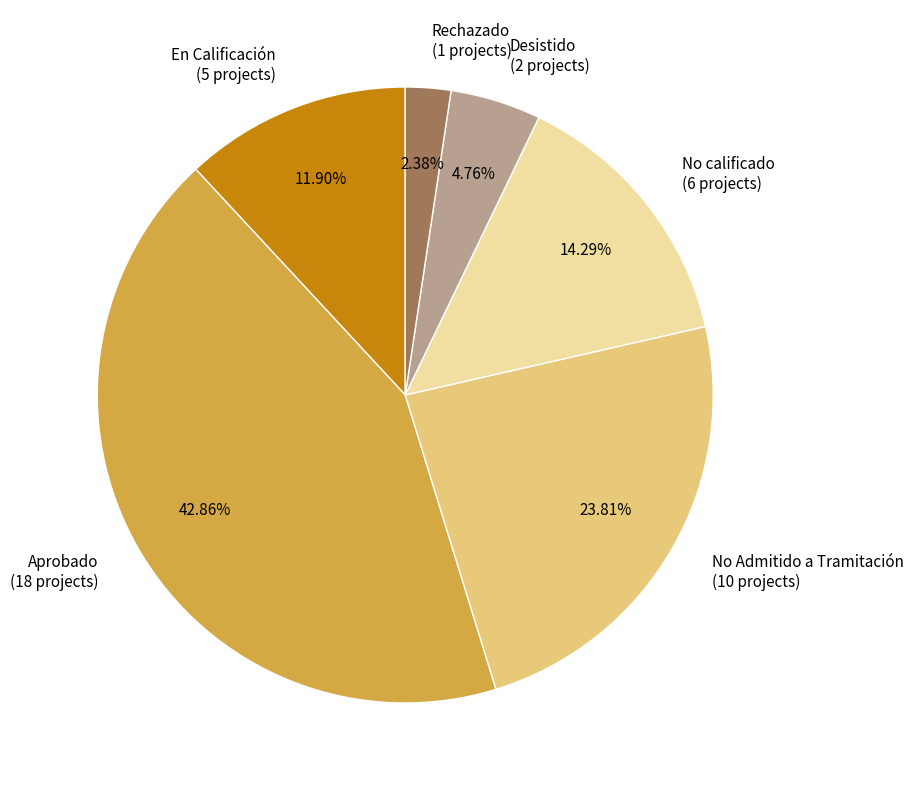

How many slices are in this pie chart?

6